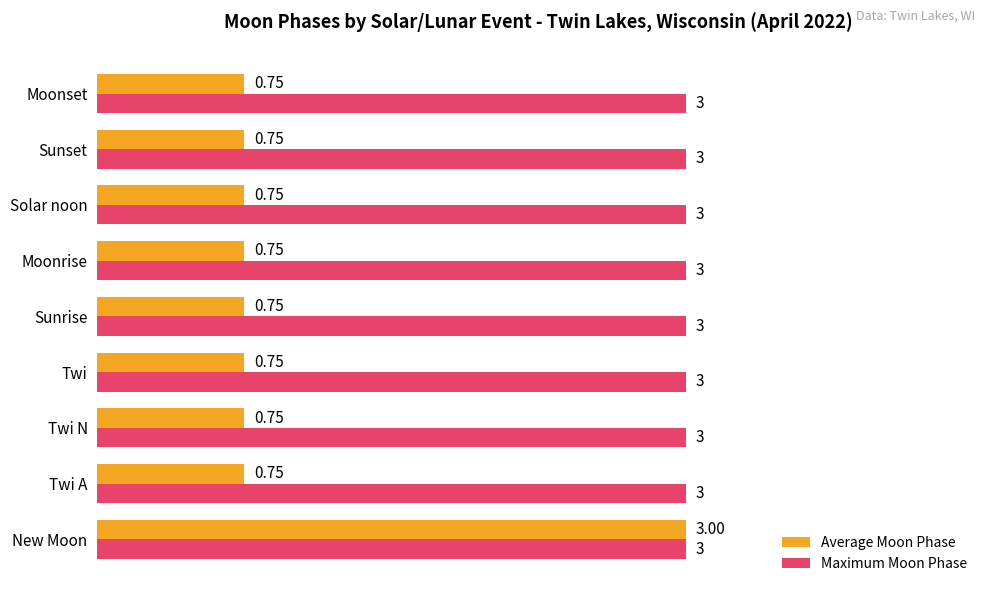

How many data points does each series have?

9